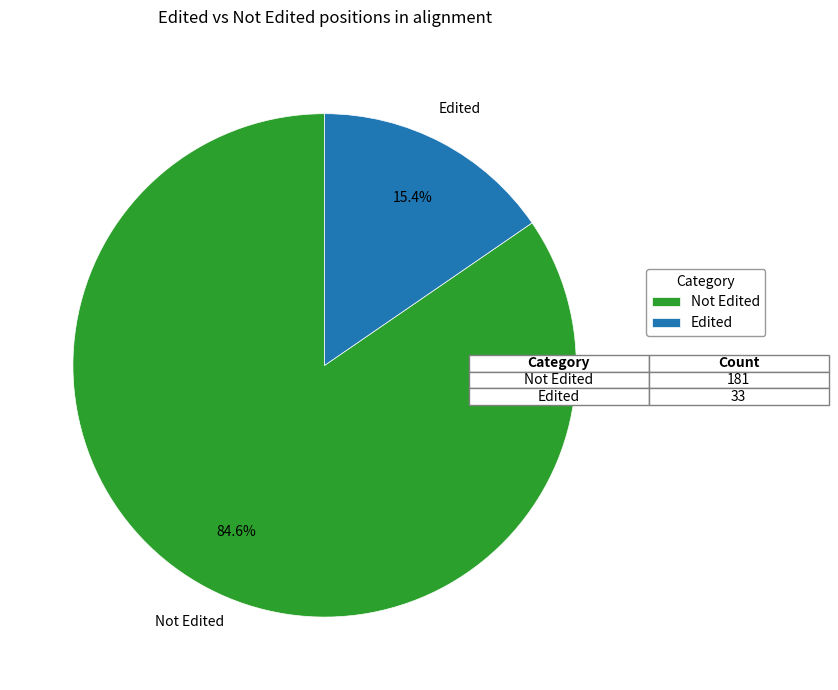

What percentage is the Not Edited slice, to the nearest percent?

85%